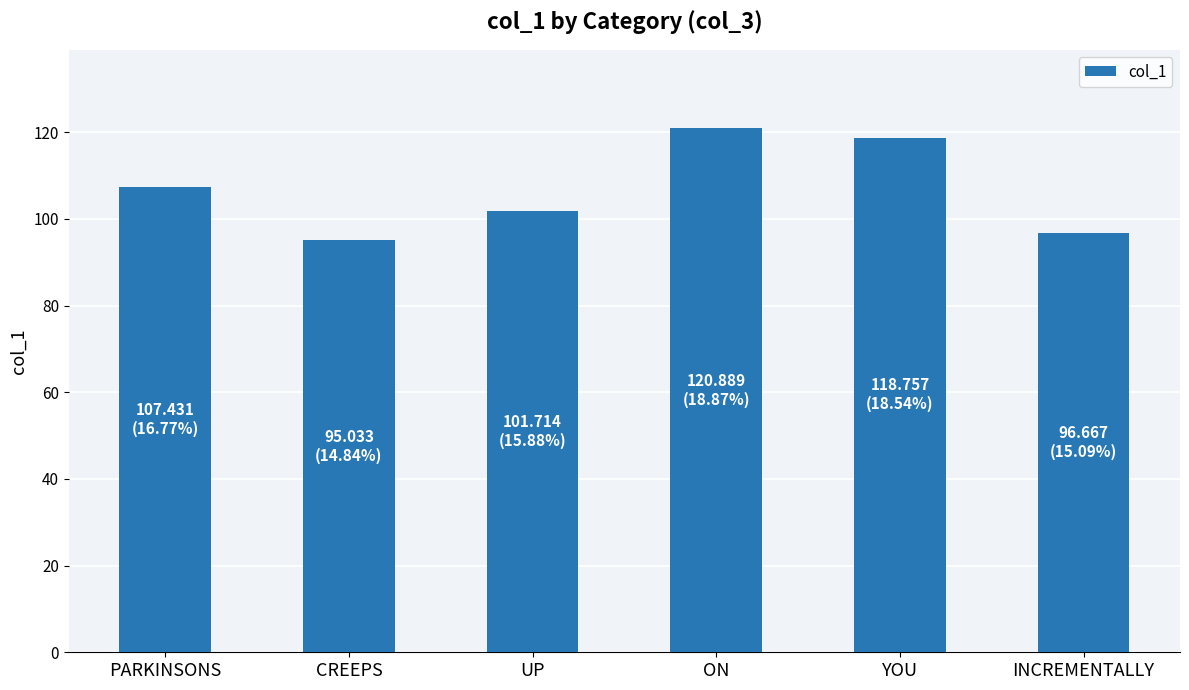

True or false: the data shows 159.7 at UP.

False